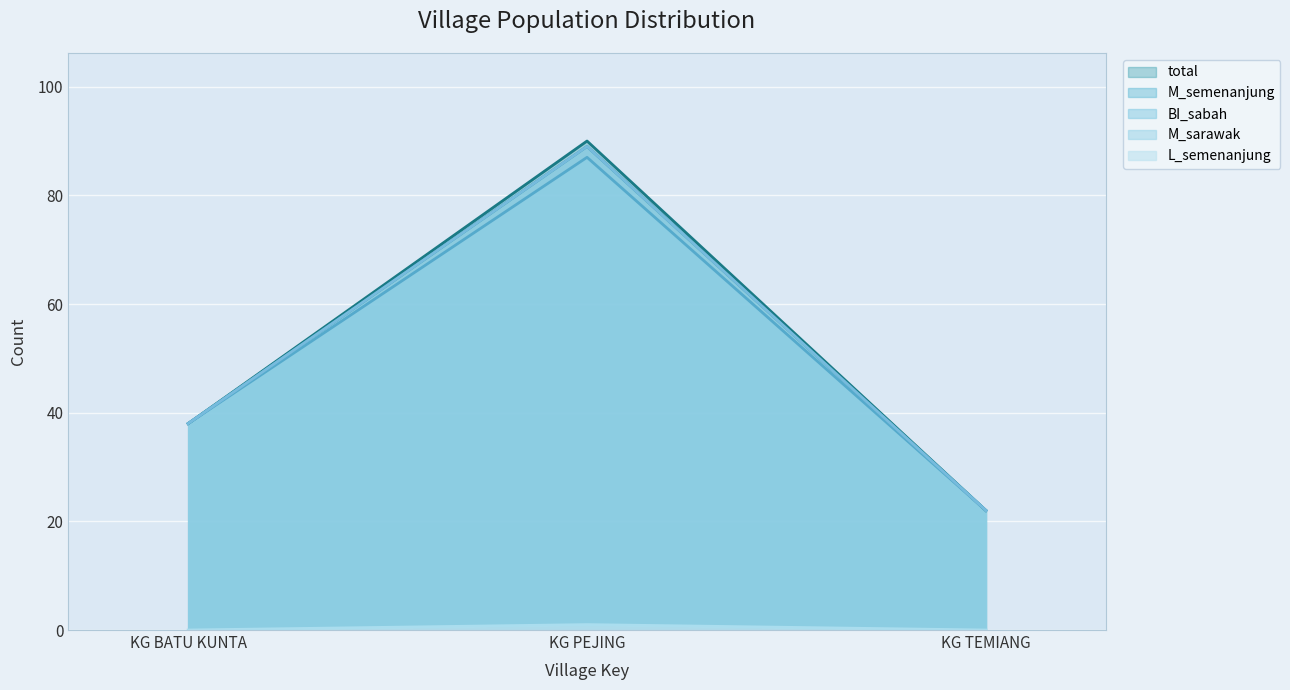

Where does the total series first go above 38?

KG PEJING